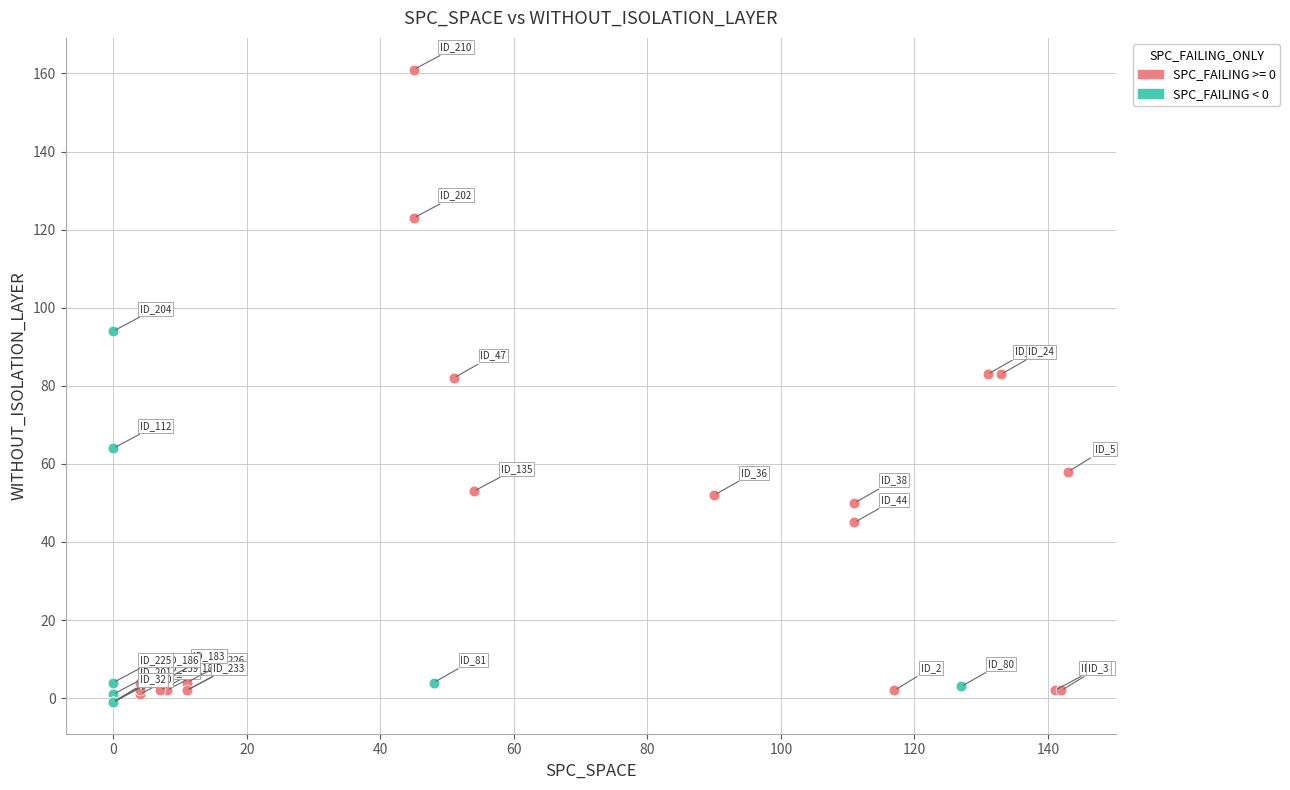

Which series has the largest Y range (max minus min)?

SPC_FAILING >= 0